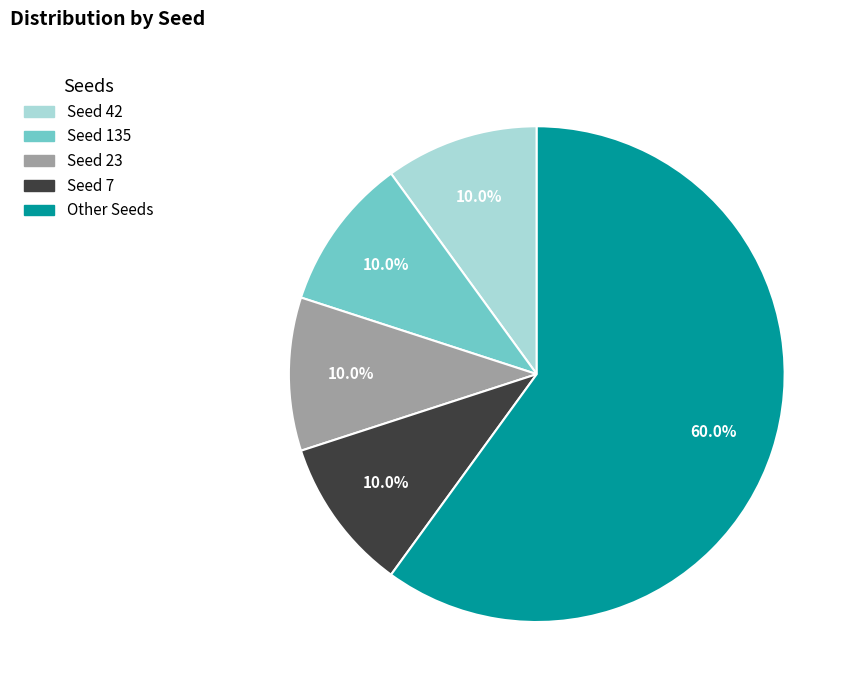

Is there a majority slice in this chart?

Yes